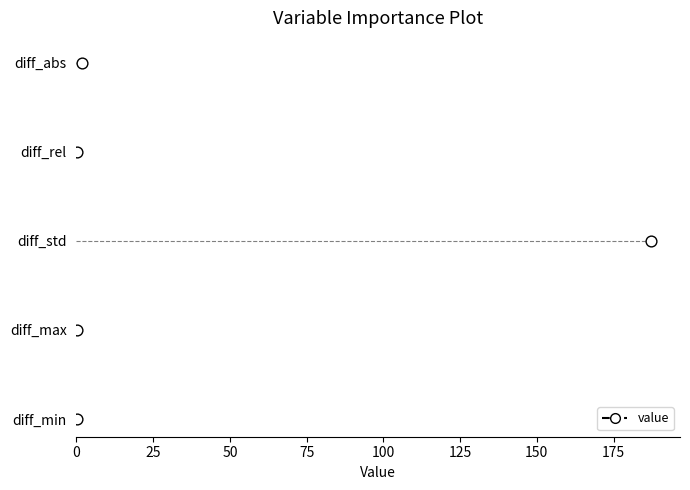

What is the change in value from 0 to 50?

+2